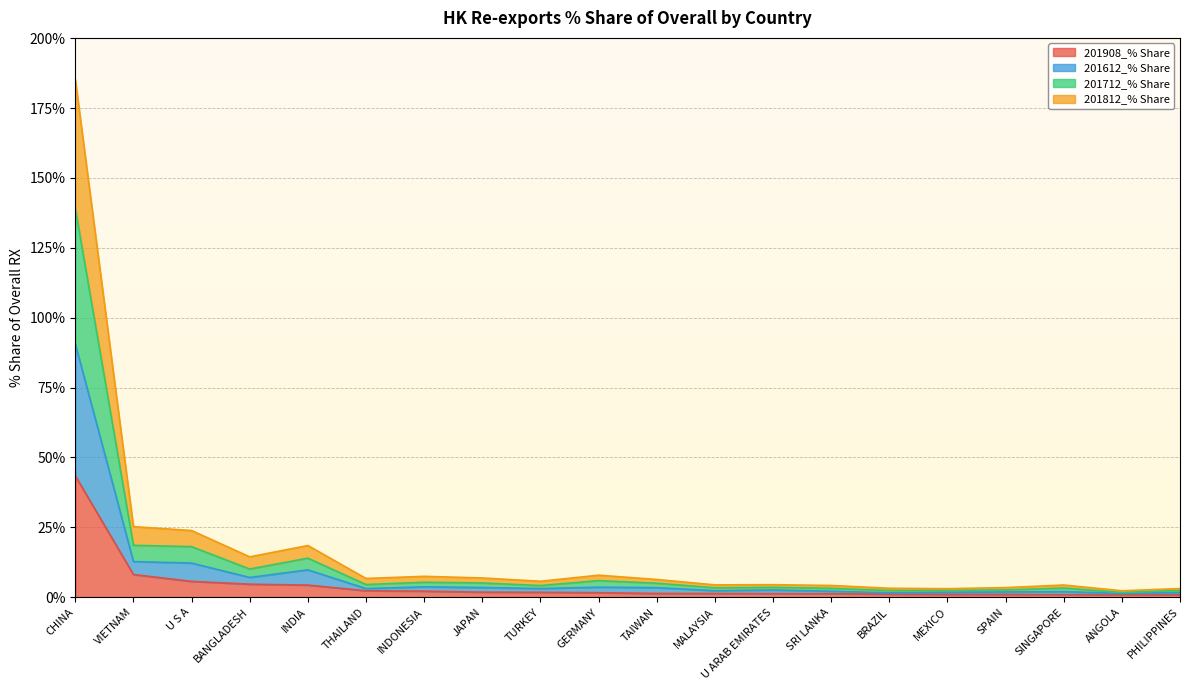

What are all the series names shown in the legend?

201908_% Share, 201612_% Share, 201712_% Share, 201812_% Share